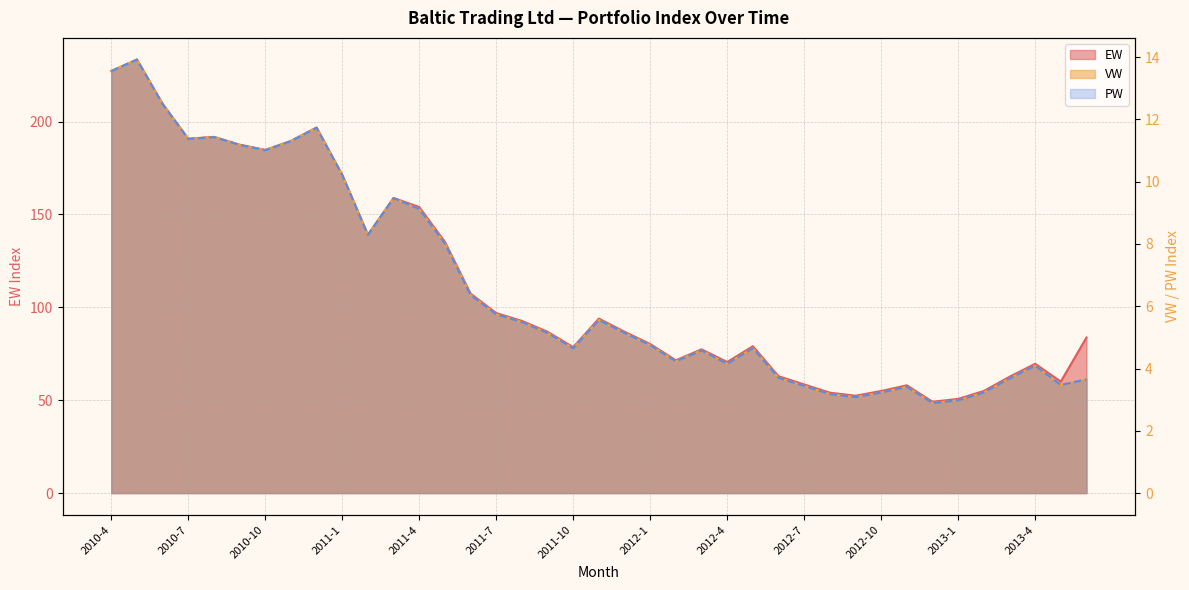

What is the label of the 4th point from the left?

2010-7